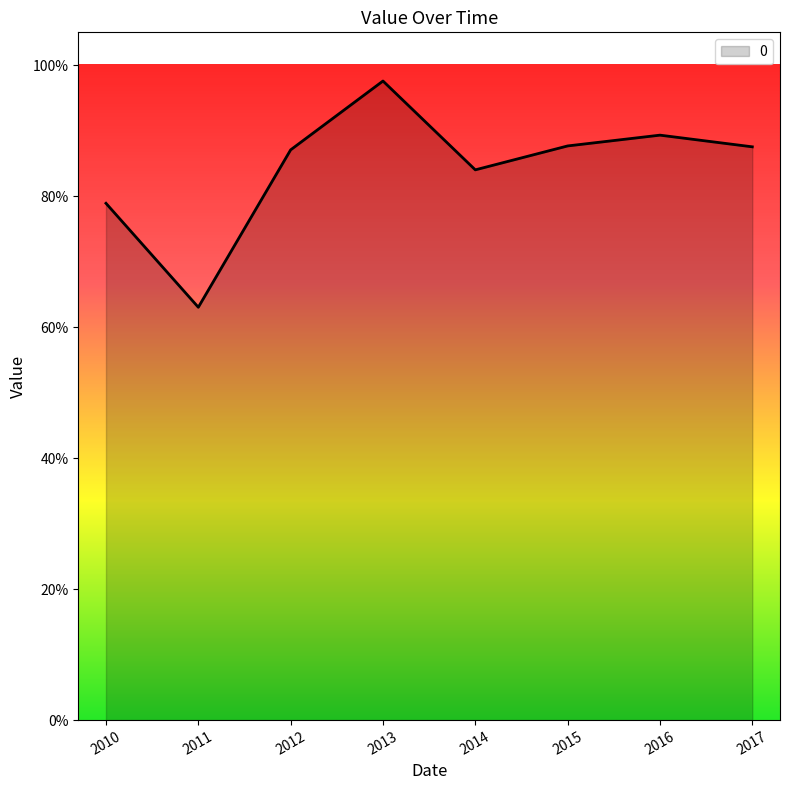

What is the value of the 5th point from the left?

0.8